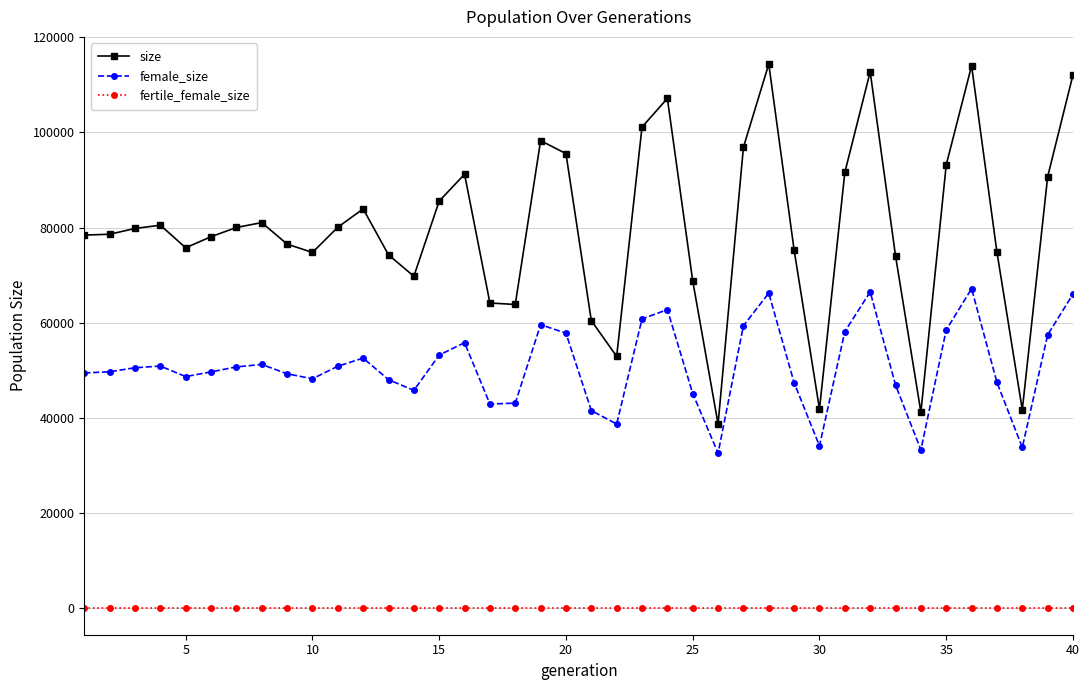

Which series has the largest total across all categories?

size